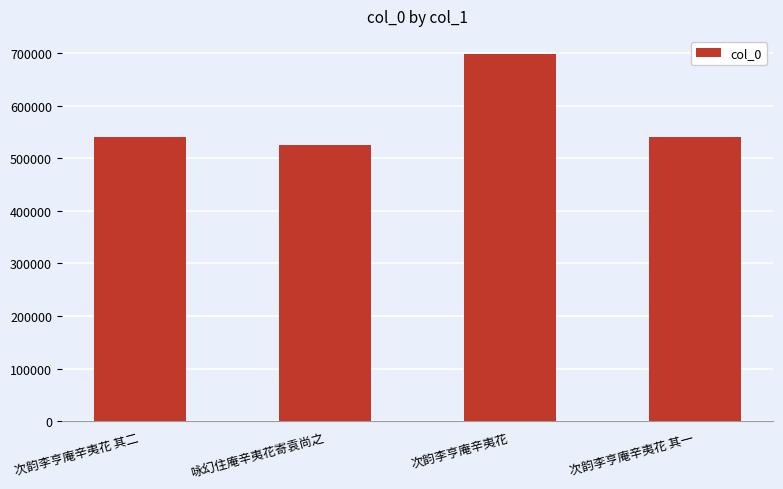

What is the value of the 4th bar from the left?

541153